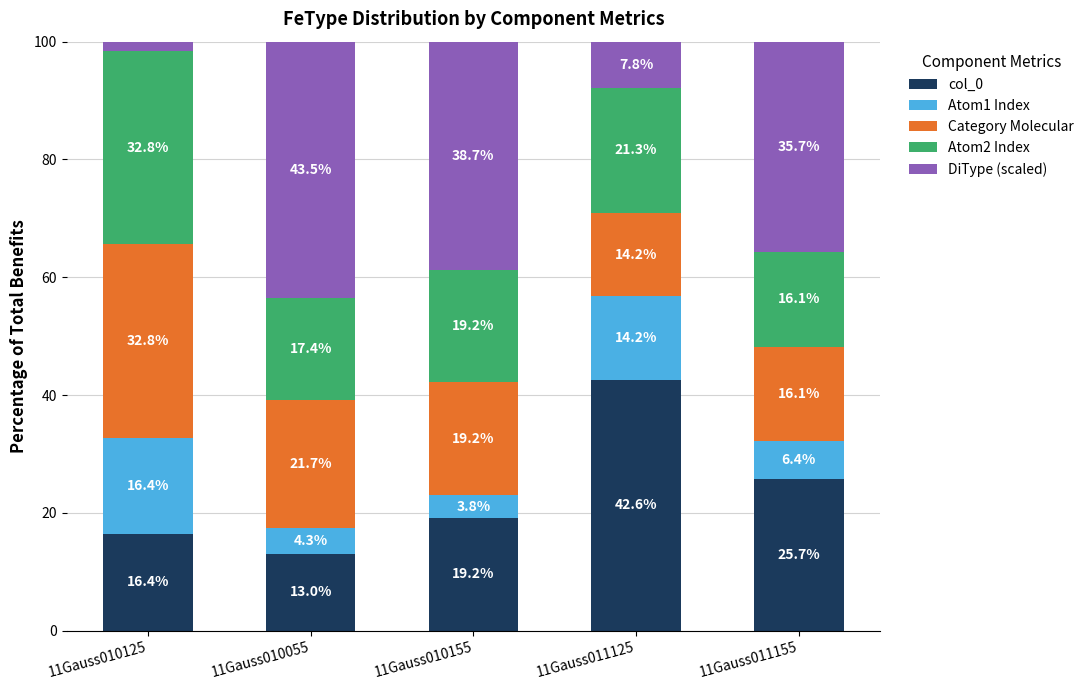

True or false: col_0 has a value of 25.7 at 11Gauss011155.

True